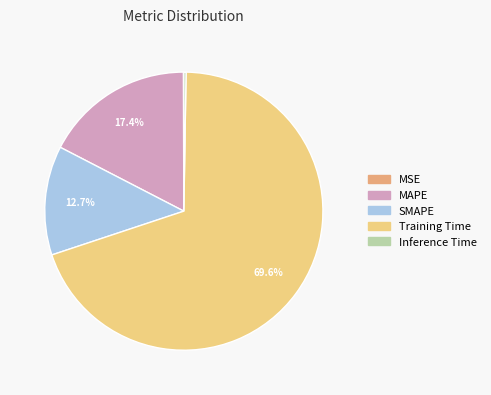

To the nearest percent, what is the average slice percentage?

20%